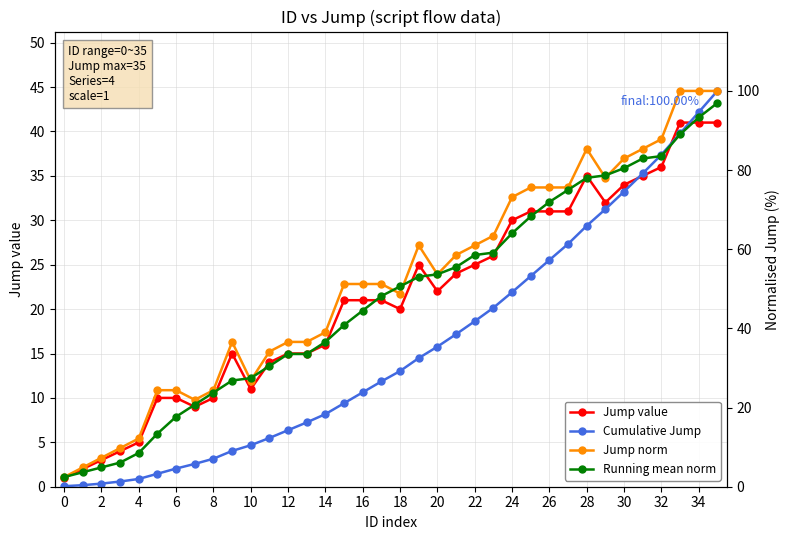

What is the smallest value displayed?

0.1